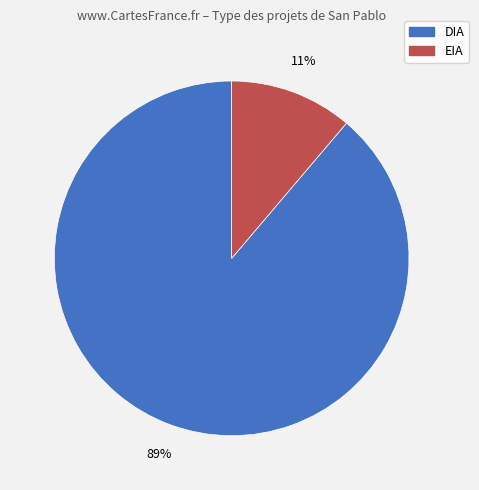

Do DIA and EIA together represent more than half of the pie?

Yes